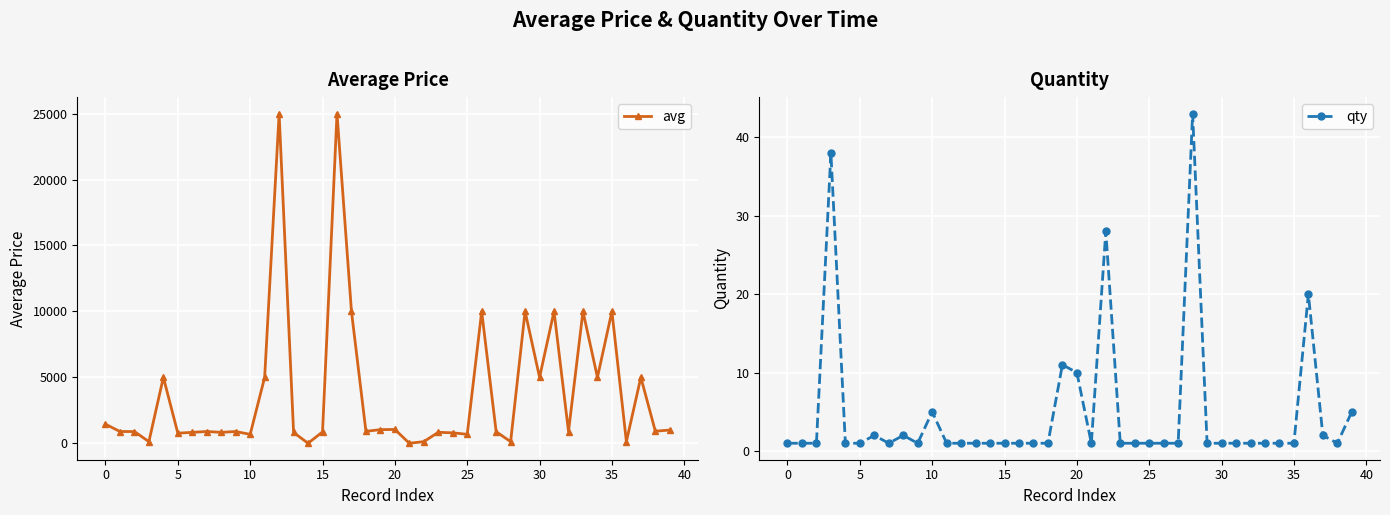

How many data points does each series have?

40